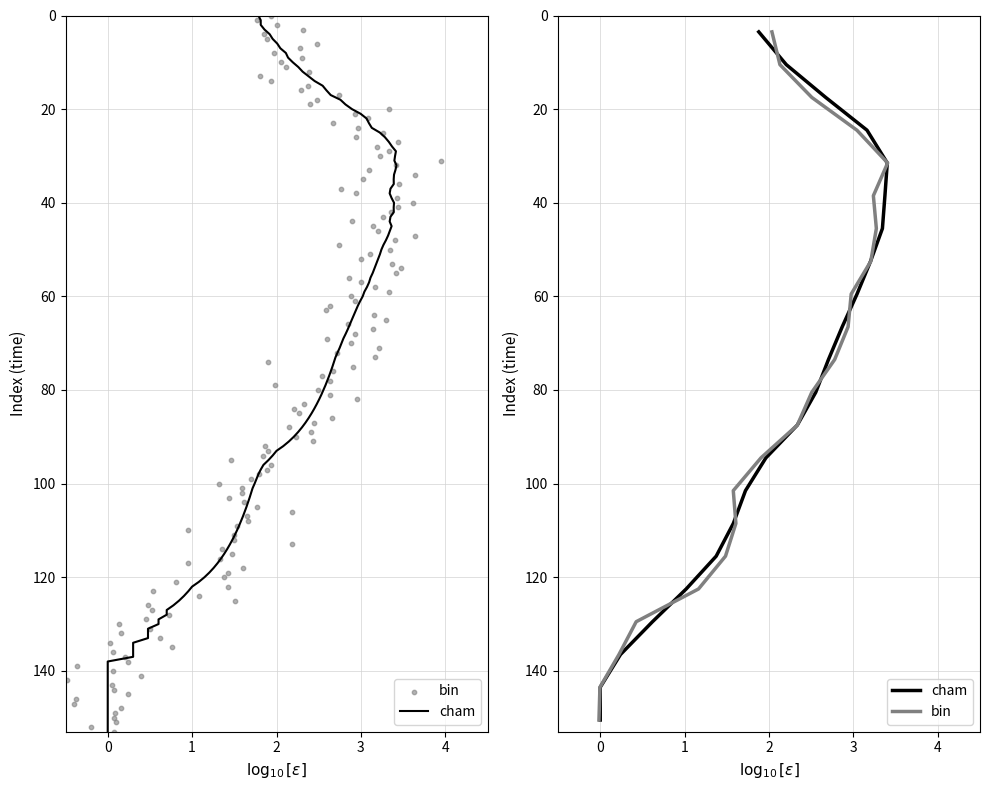

Which series reaches the minimum Y coordinate?

cham